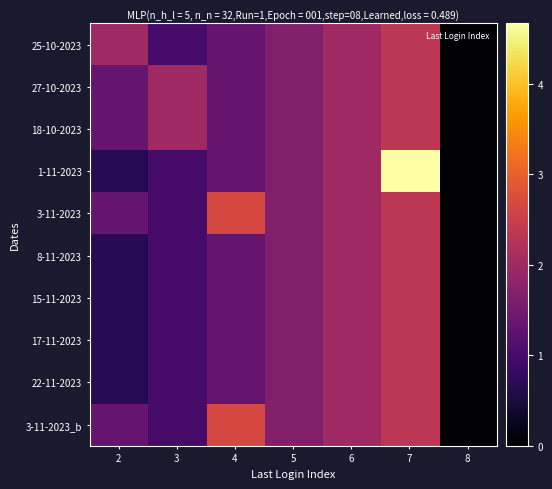

Reading right to left, extract all data points from this chart.

25-10-2023: 8=0.0	7=2.3	6=2.0	5=1.7	4=1.3	3=1.0	2=2.0
27-10-2023: 8=0.0	7=2.3	6=2.0	5=1.7	4=1.3	3=2.0	2=1.3
18-10-2023: 8=0.0	7=2.3	6=2.0	5=1.7	4=1.3	3=2.0	2=1.3
1-11-2023: 8=0.0	7=4.7	6=2.0	5=1.7	4=1.3	3=1.0	2=0.7
3-11-2023: 8=0.0	7=2.3	6=2.0	5=1.7	4=2.7	3=1.0	2=1.3
8-11-2023: 8=0.0	7=2.3	6=2.0	5=1.7	4=1.3	3=1.0	2=0.7
15-11-2023: 8=0.0	7=2.3	6=2.0	5=1.7	4=1.3	3=1.0	2=0.7
17-11-2023: 8=0.0	7=2.3	6=2.0	5=1.7	4=1.3	3=1.0	2=0.7
22-11-2023: 8=0.0	7=2.3	6=2.0	5=1.7	4=1.3	3=1.0	2=0.7
3-11-2023_b: 8=0.0	7=2.3	6=2.0	5=1.7	4=2.7	3=1.0	2=1.3